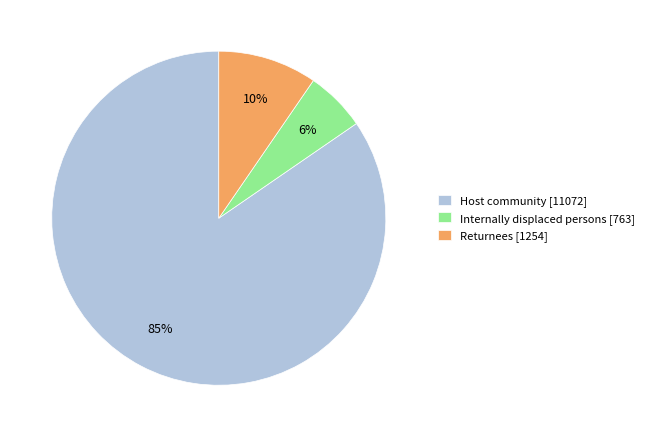

How many slices are in this pie chart?

3